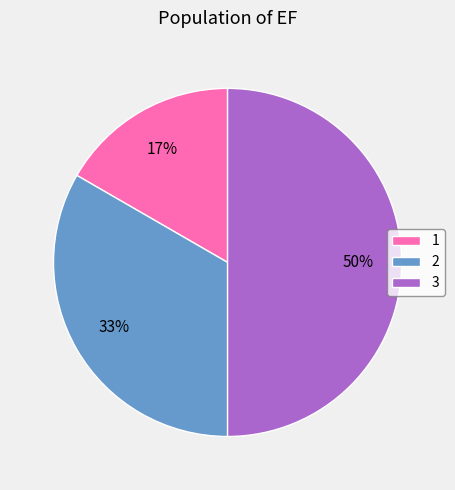

Which has a higher value, 3 or 1?

3